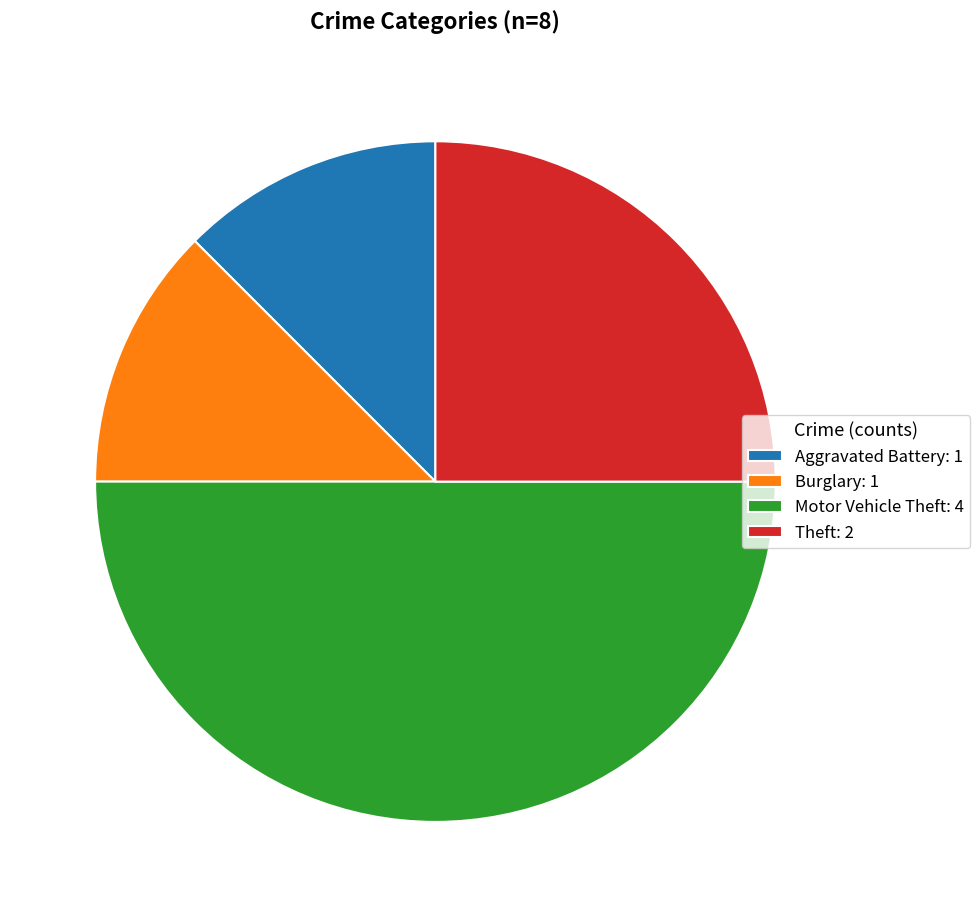

Do Aggravated Battery: 1 and Theft: 2 together represent more than half of the pie?

No